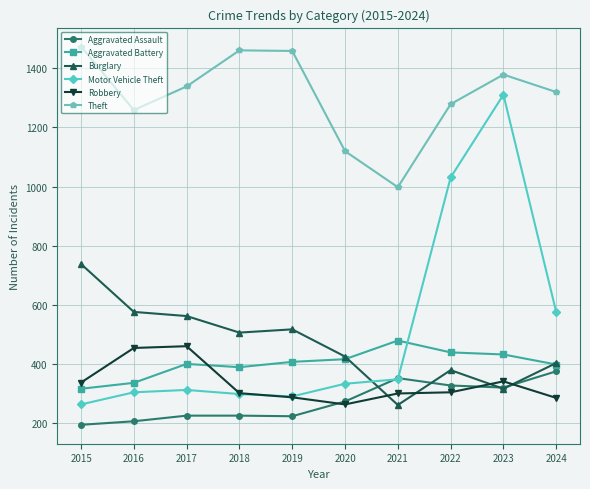

True or false: Motor Vehicle Theft and Theft intersect in this chart.

False